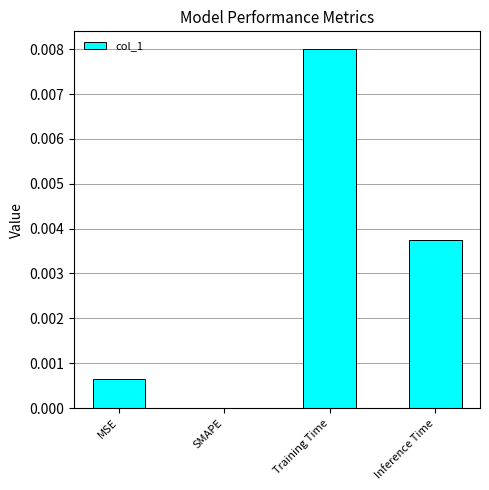

Which label corresponds to the largest value in the chart?

Training Time